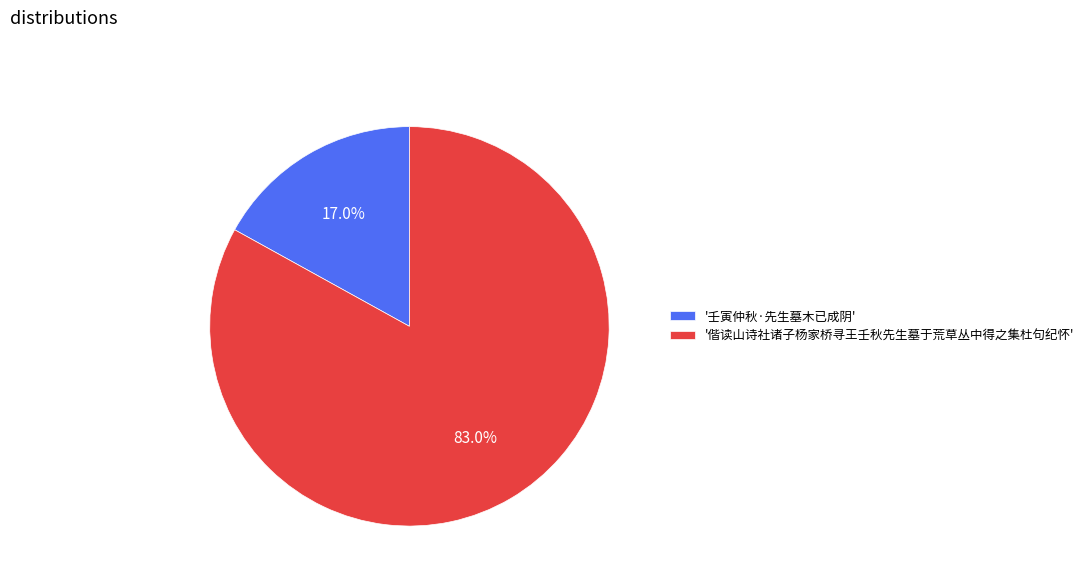

What percentage is NOT represented by '壬寅仲秋·先生墓木已成阴'?

83.0%